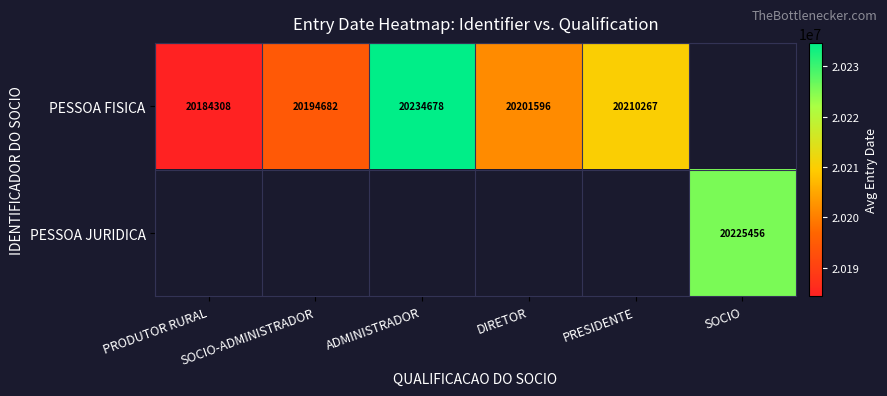

Between SOCIO-ADMINISTRADOR and DIRETOR, which is larger?

DIRETOR